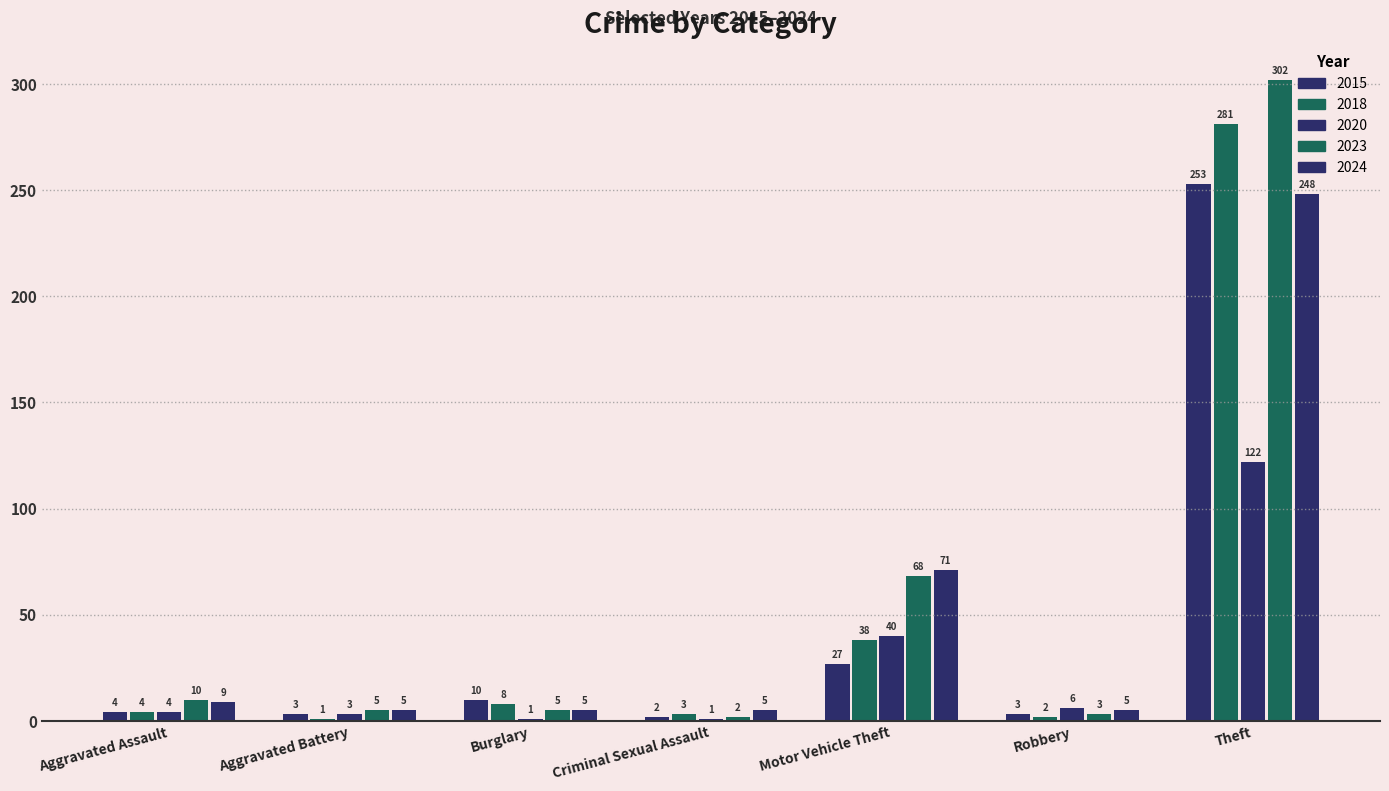

What is the smallest value displayed?

1